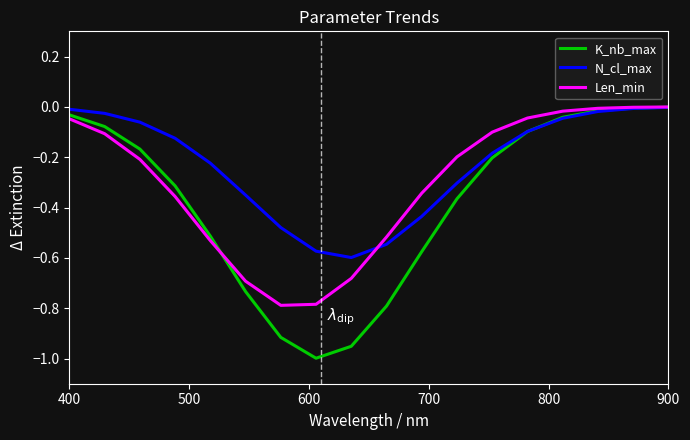

True or false: Len_min has more than 2 points higher than both neighbors.

False